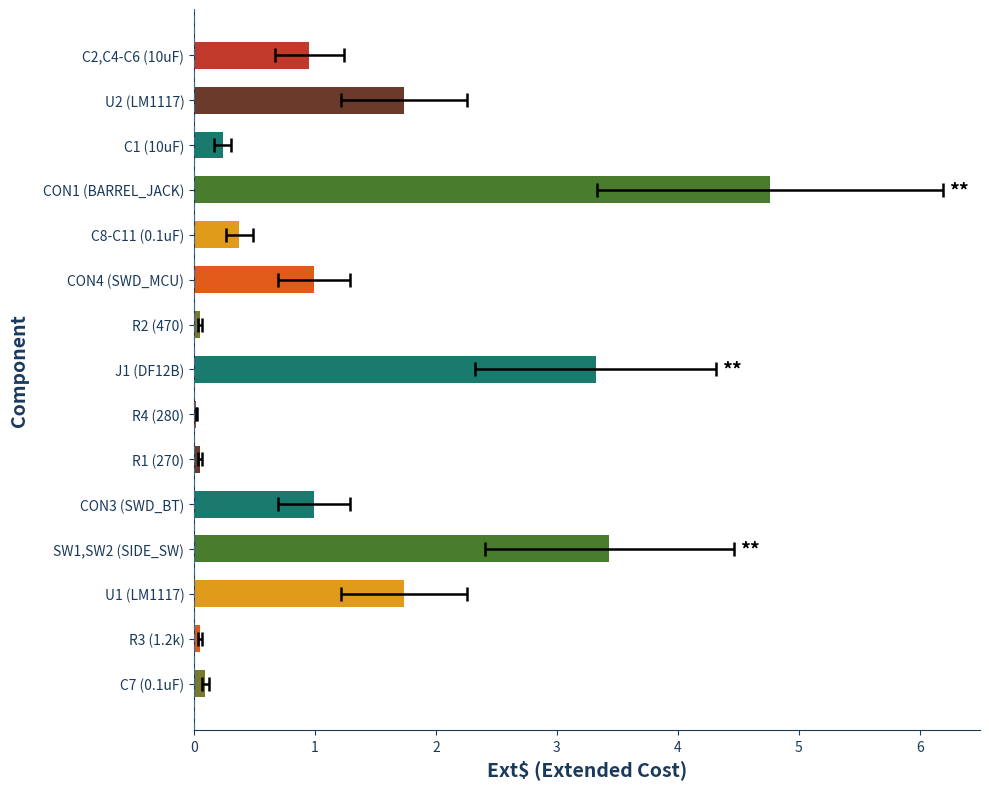

What is the approximate value at C2,C4-C6 (10uF)?

1.0